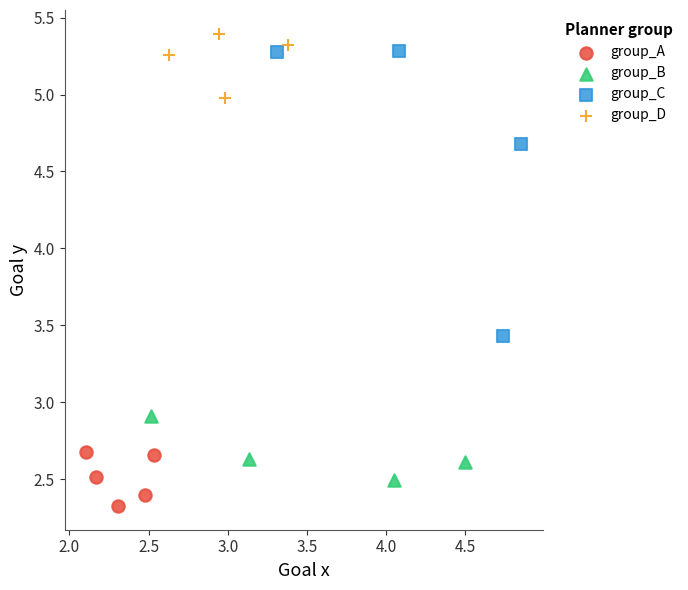

Which series reaches the minimum Y coordinate?

group_A